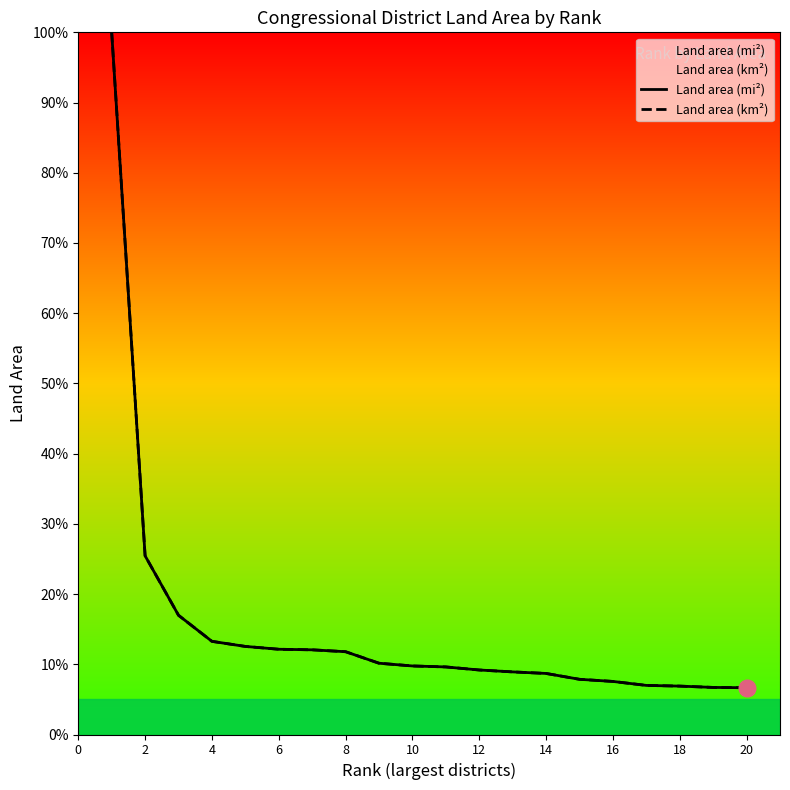

True or false: Land area (km²) and Land area (mi²) intersect in this chart.

False